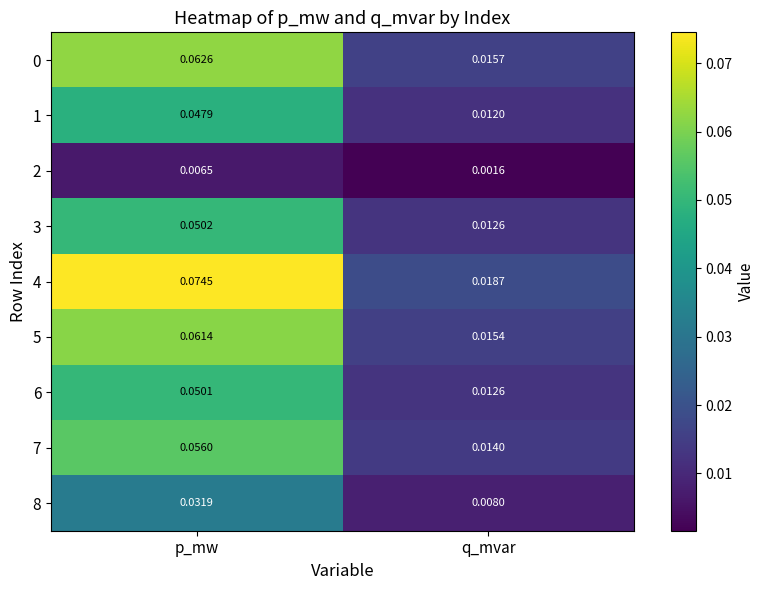

List the labels in order of 0 value, largest first.

p_mw, q_mvar